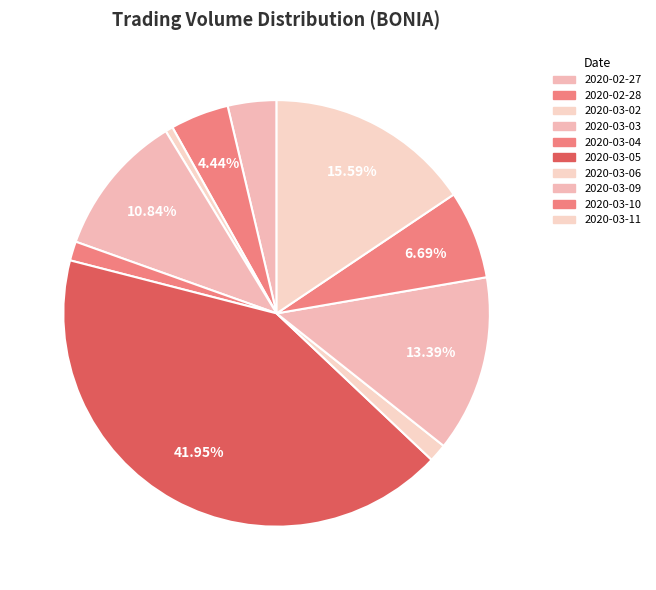

Rank the categories by value from highest to lowest.

2020-03-05, 2020-03-11, 2020-03-09, 2020-03-03, 2020-03-10, 2020-02-28, 2020-02-27, 2020-03-04, 2020-03-06, 2020-03-02